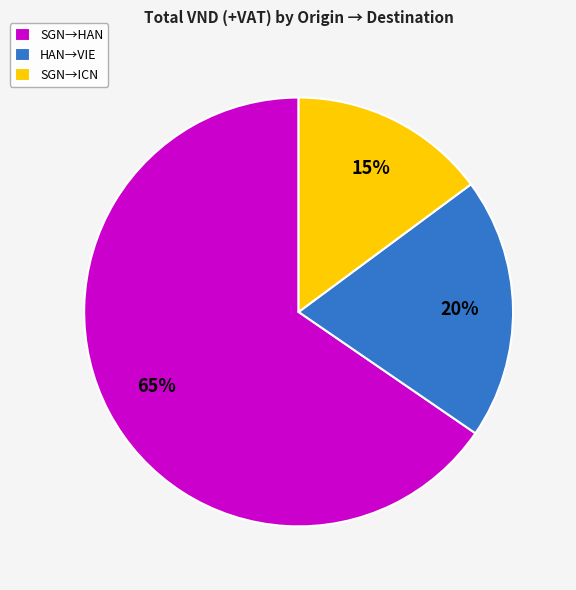

To the nearest percent, what is the average slice percentage?

33%